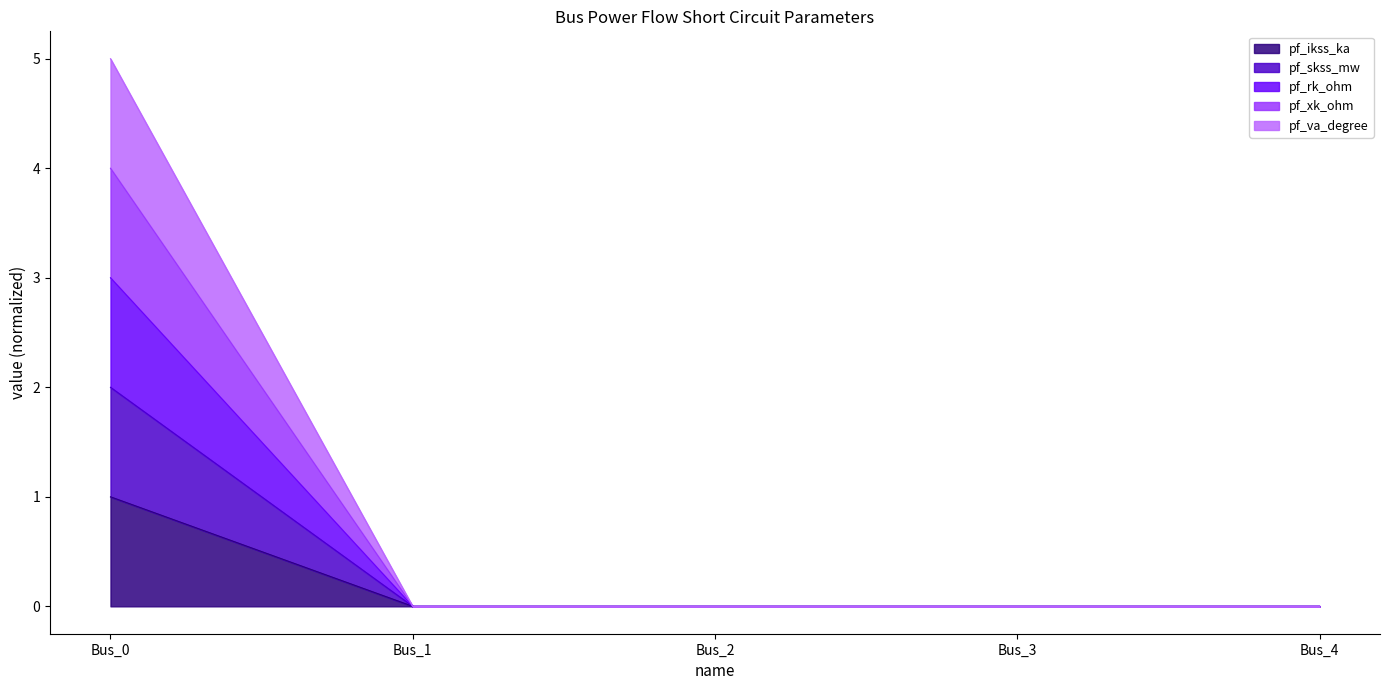

List the series in order of their overall mean, highest first.

pf_va_degree, pf_xk_ohm, pf_skss_mw, pf_rk_ohm, pf_ikss_ka